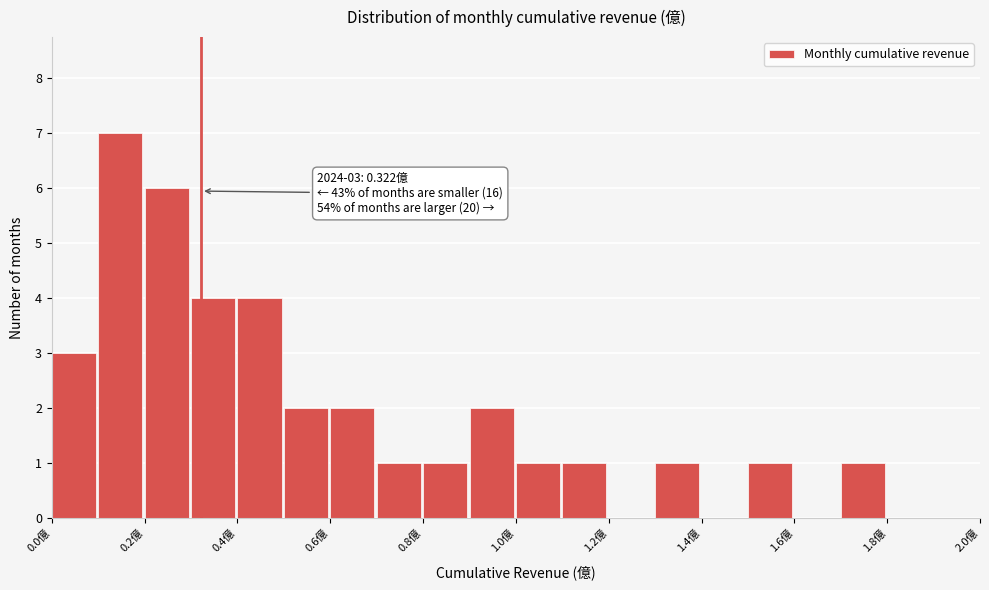

Over which range of the x-axis is the bar tallest?

0.1 to 0.2